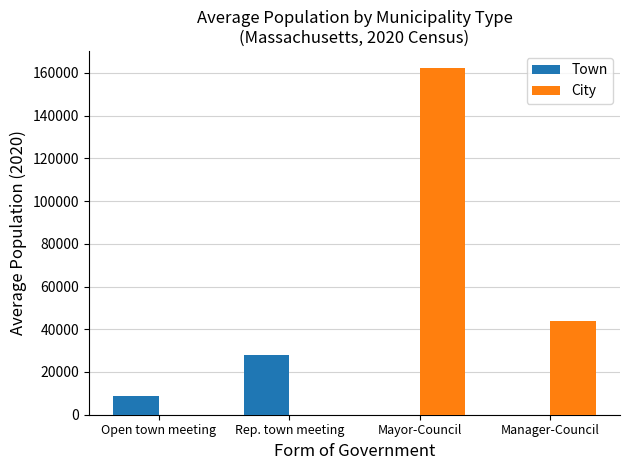

The City series shows 0.0 at Rep. town meeting. True or false?

True